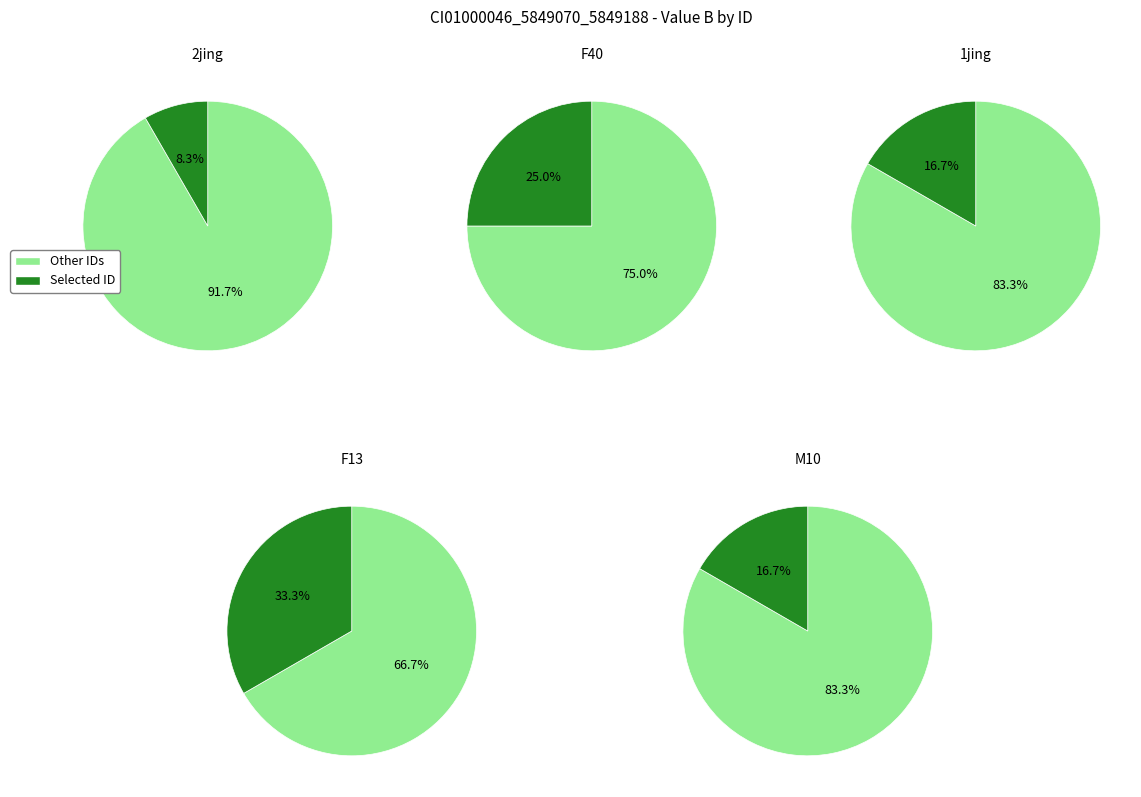

What is the ratio of the value at M10 to the value at 1jing?

1.0